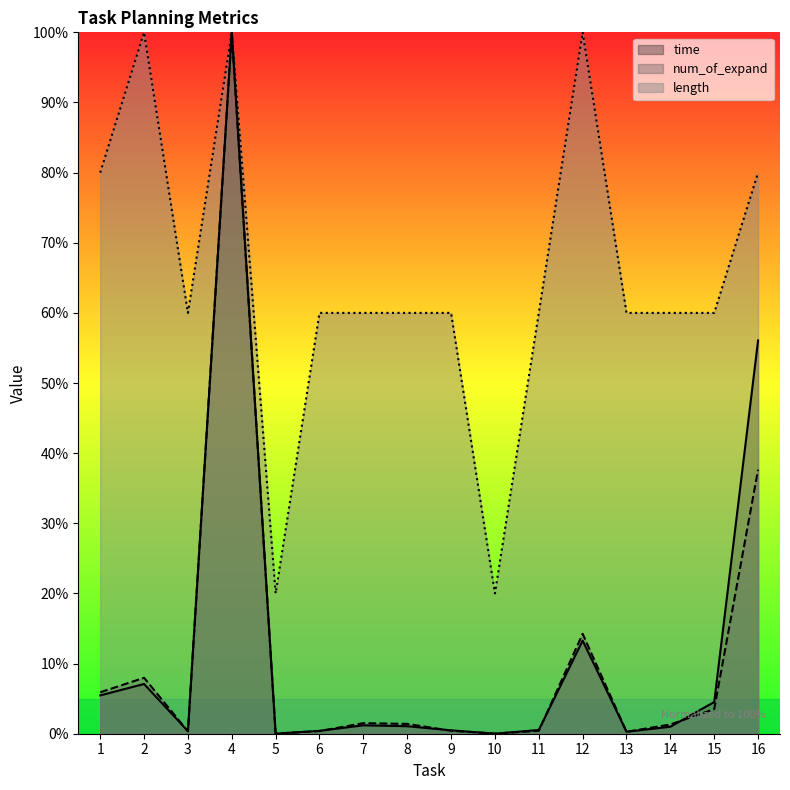

Between 12 and 13, which series saw the biggest shift?

length